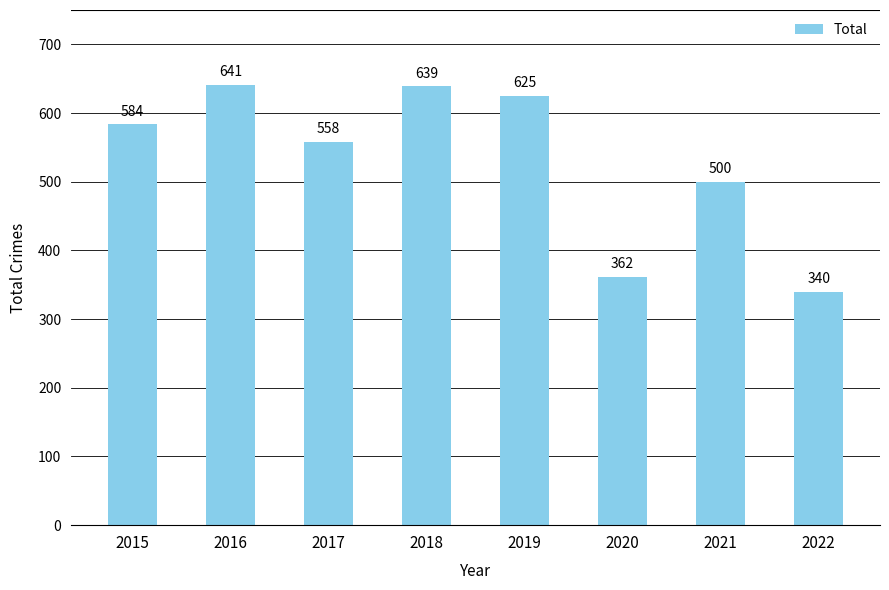

List the labels in order of value, largest first.

2016, 2018, 2019, 2015, 2017, 2021, 2020, 2022